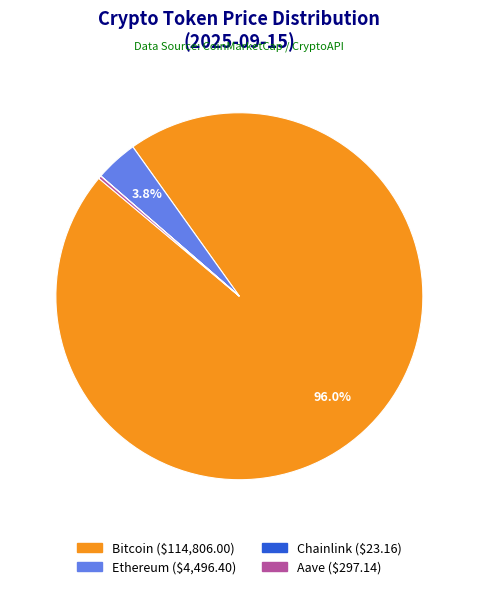

To the nearest percent, what is the combined percentage of Ethereum and Bitcoin?

100%